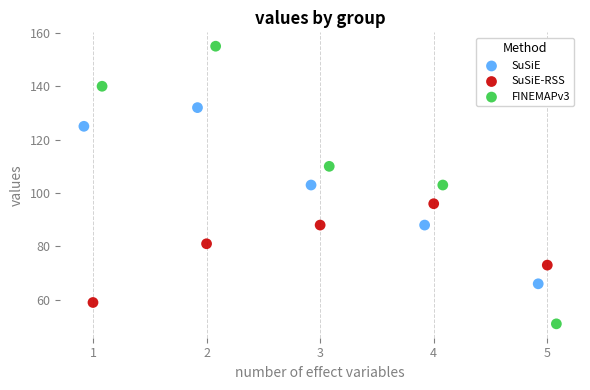

Which series contains the highest Y value?

FINEMAPv3